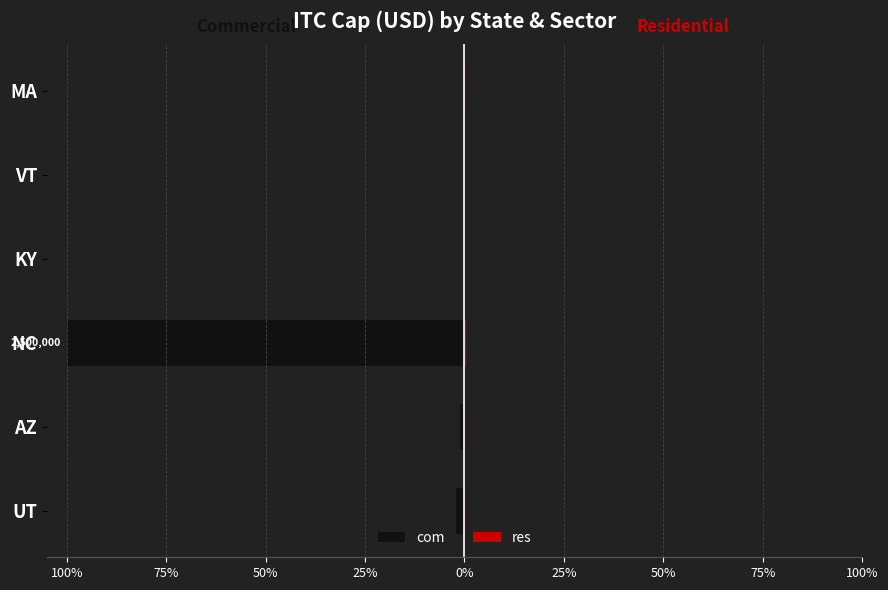

Is it true that res equals 0.0 at VT?

True